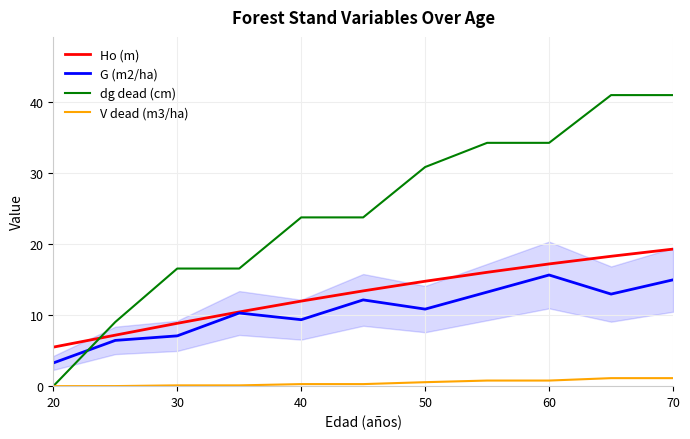

Which series has the widest spread of values?

dg dead (cm)